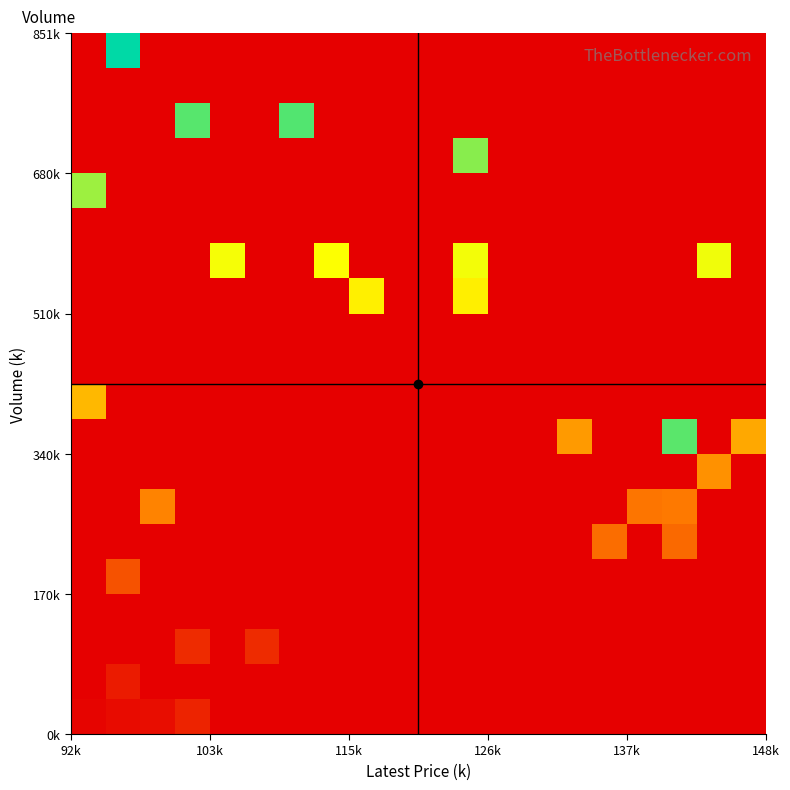

Count the number of categories in the chart.

20